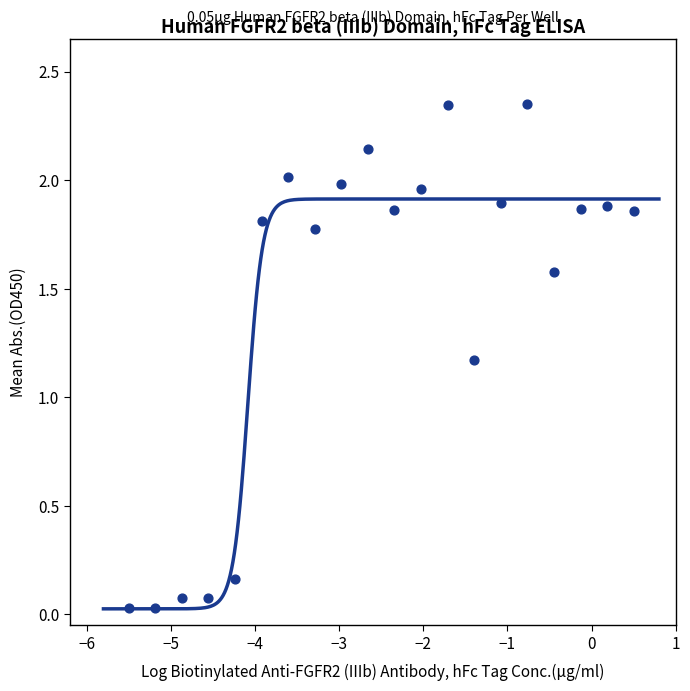

What is the range of X values (max minus min)?

6.0